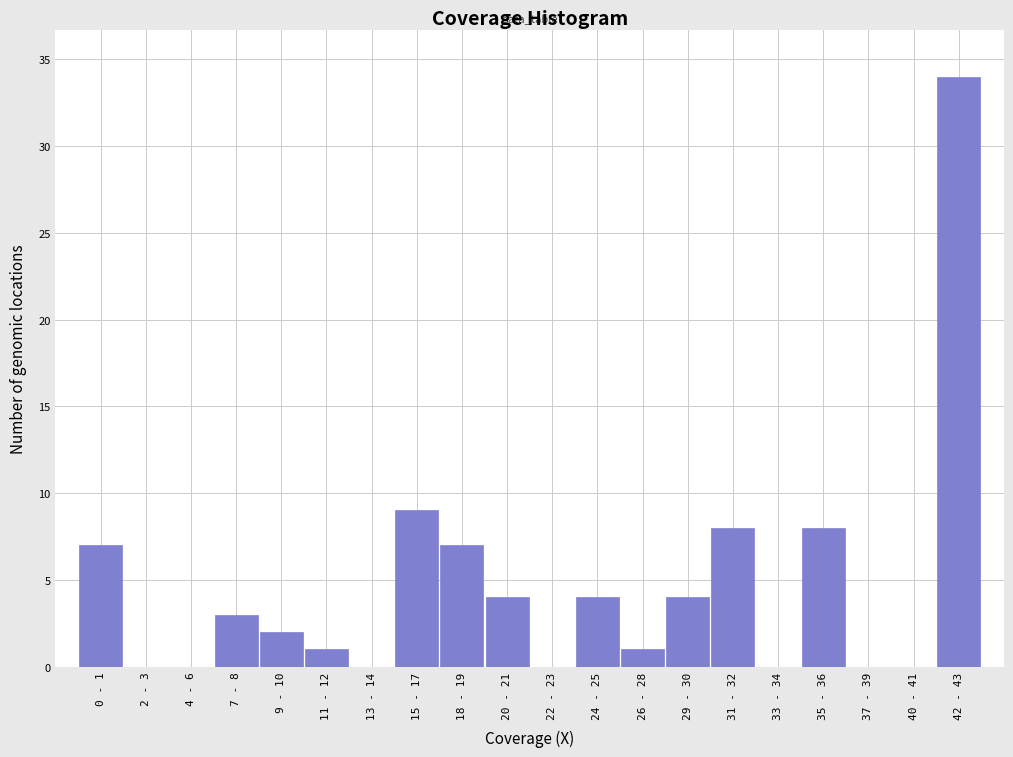

Reading left to right, extract all data points from this chart.

0 - 1=7	2 - 3=0	4 - 6=0	7 - 8=3	9 - 10=2	11 - 12=1	13 - 14=0	15 - 17=9	18 - 19=7	20 - 21=4	22 - 23=0	24 - 25=4	26 - 28=1	29 - 30=4	31 - 32=8	33 - 34=0	35 - 36=8	37 - 39=0	40 - 41=0	42 - 43=34